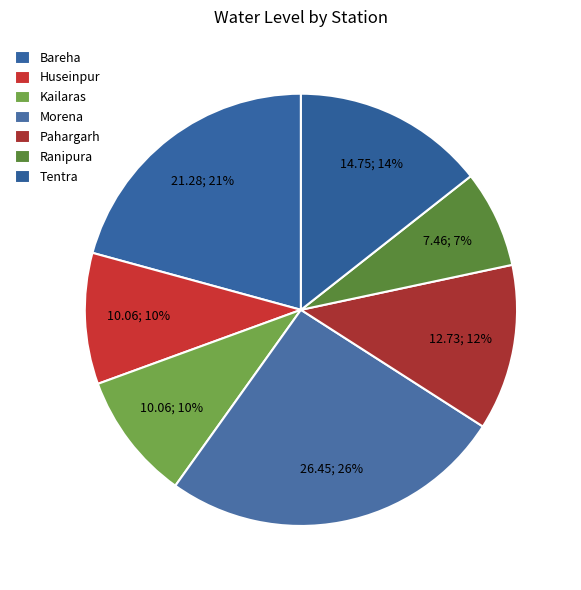

Count the number of slices in the pie.

7